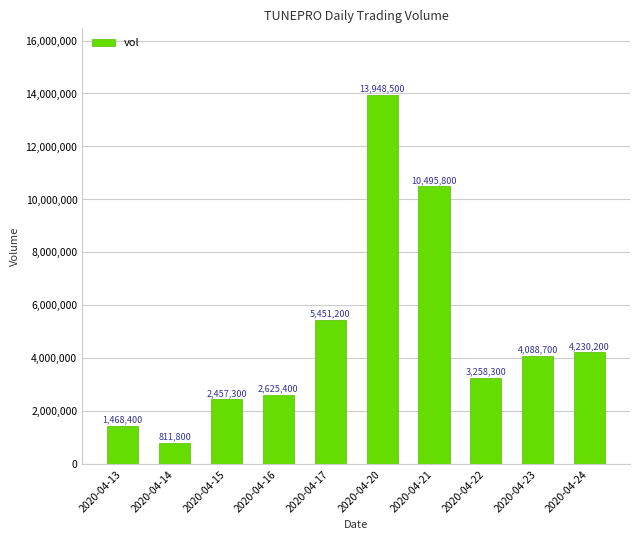

Approximately how many times larger is the value at 2020-04-21 compared to 2020-04-20?

0.8